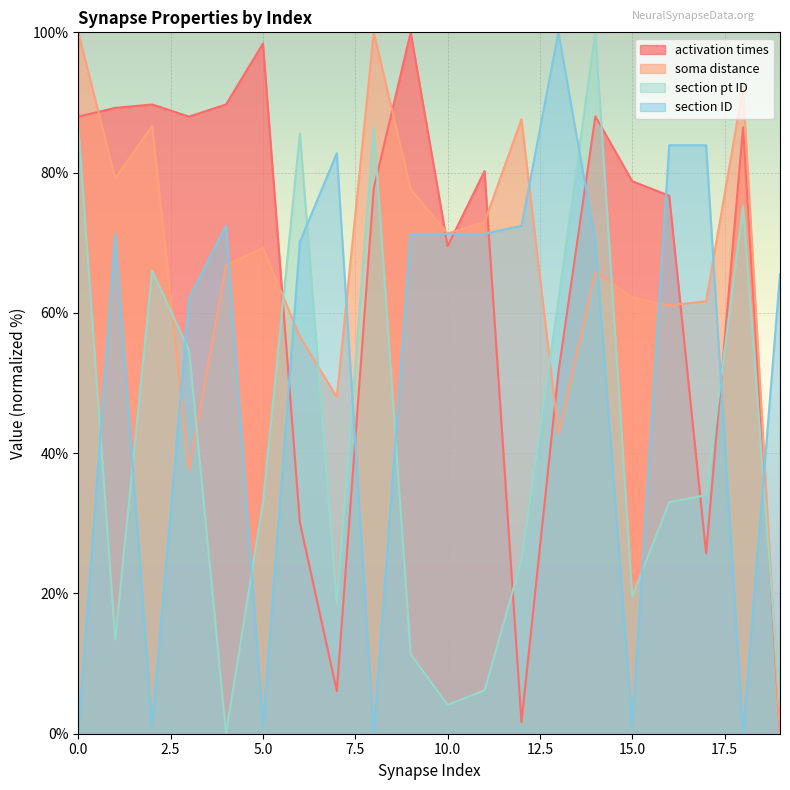

Rank the series by their maximum value, from highest to lowest.

activation times, soma distance, section pt ID, section ID